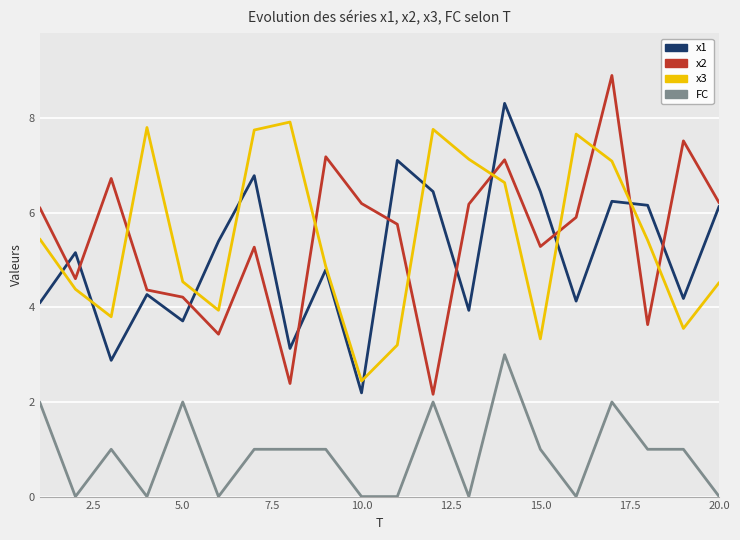

Which series ends up on top after the final intersection of x3 and x2?

x2